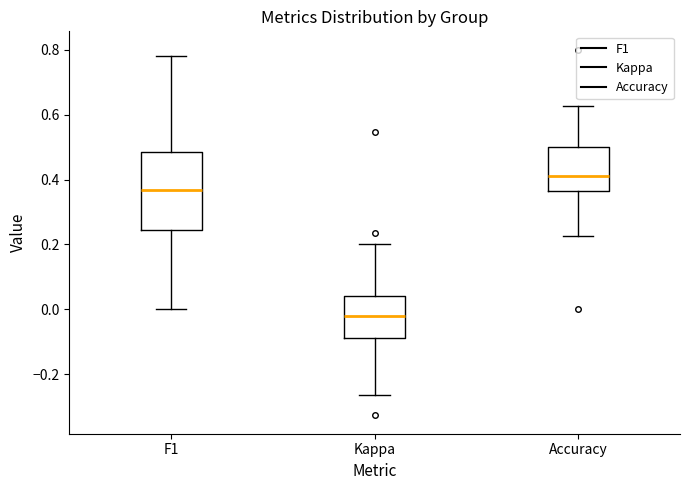

Which box has the lowest median line?

Kappa